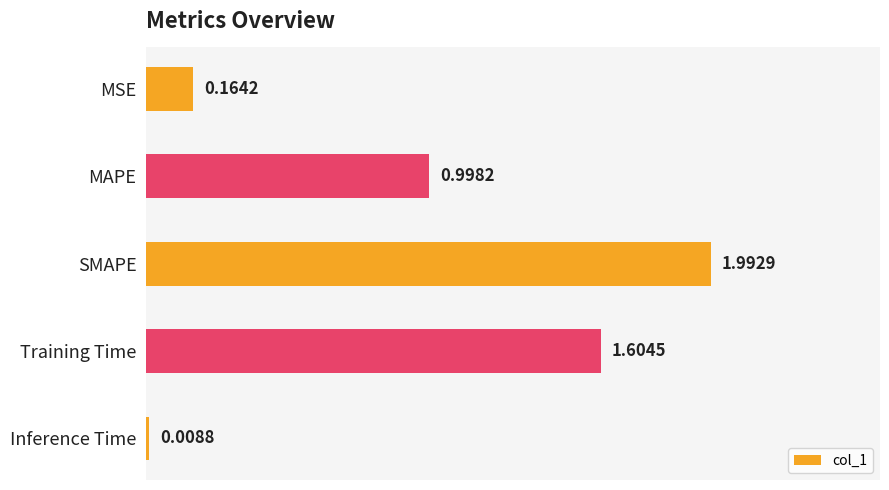

Rank the categories by value from lowest to highest.

Inference Time, MSE, MAPE, Training Time, SMAPE